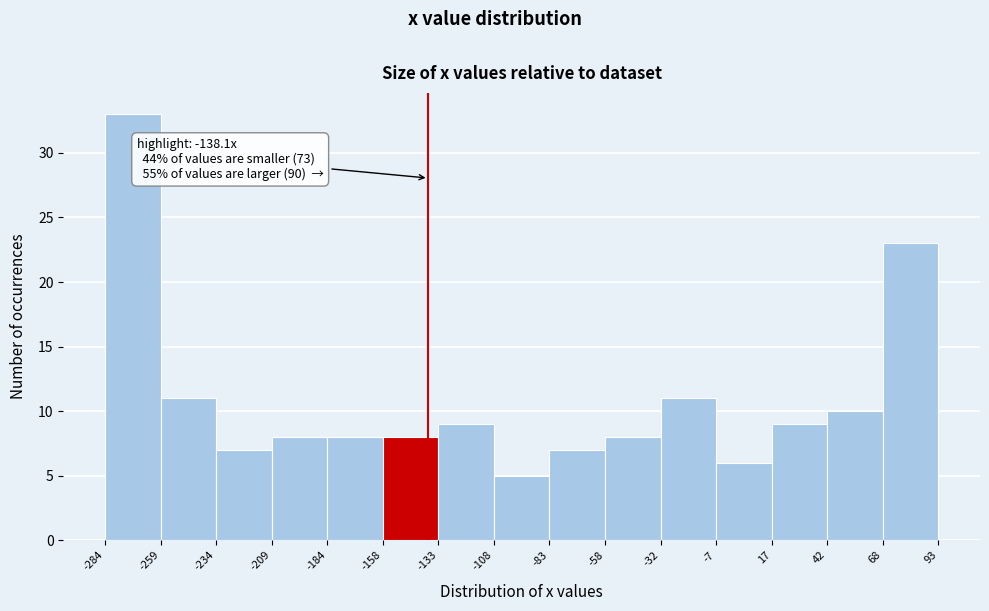

Which range on the x-axis has the tallest bar?

-284 to -259